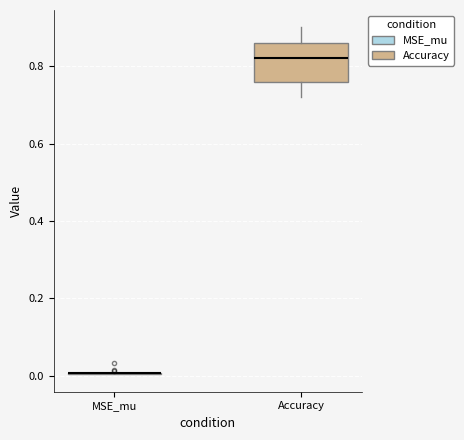

Which box is the tallest, from its lower edge to its upper edge?

Accuracy